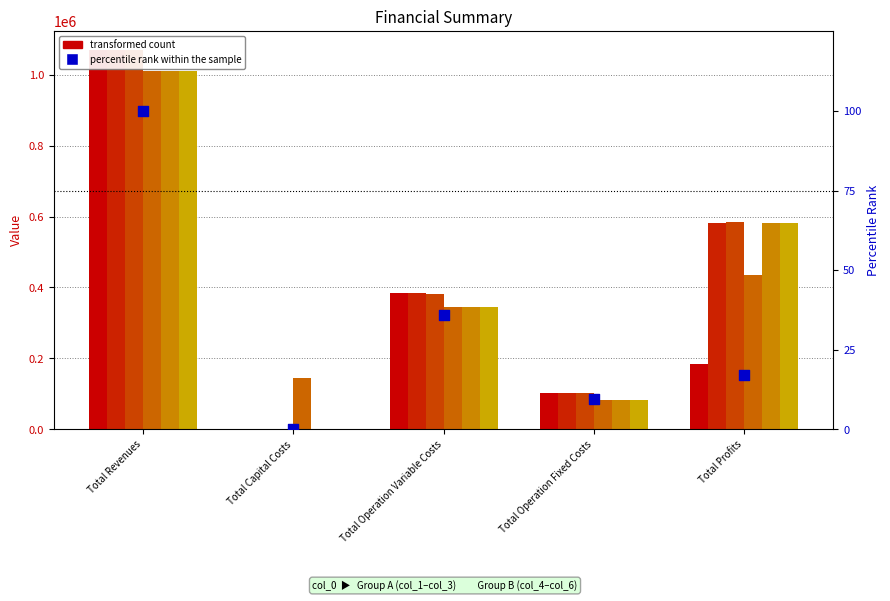

At how many categories does at least one series exceed 443207?

2